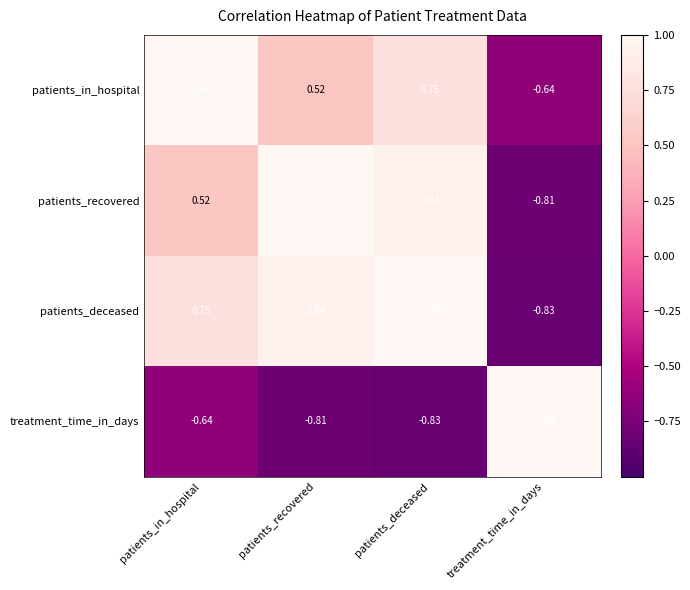

At patients_recovered, list the series in order from largest to smallest.

patients_recovered, patients_deceased, patients_in_hospital, treatment_time_in_days